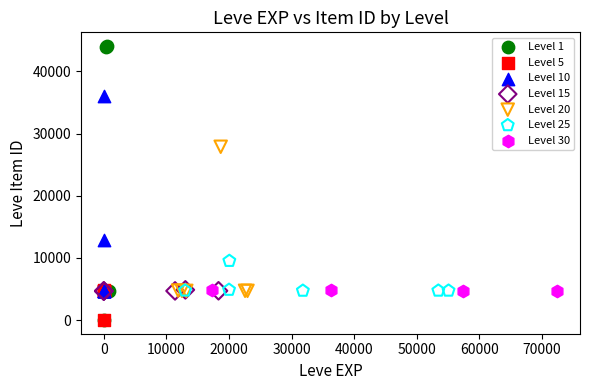

Which series has the widest spread of Y values?

Level 1